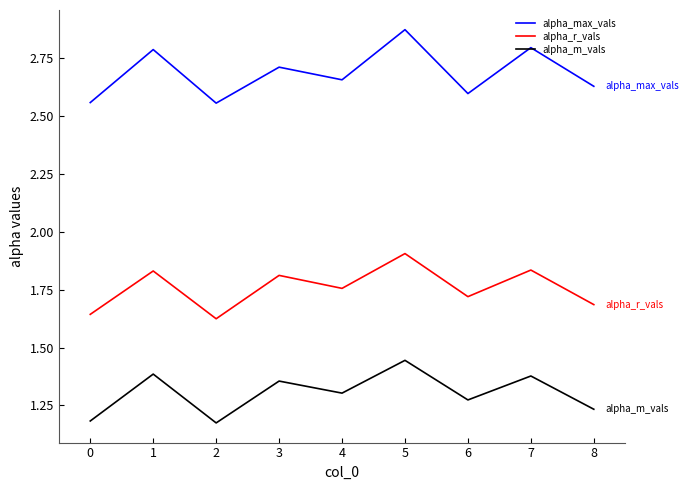

What is the difference between the maximum and minimum values in the alpha_max_vals series?

0.3